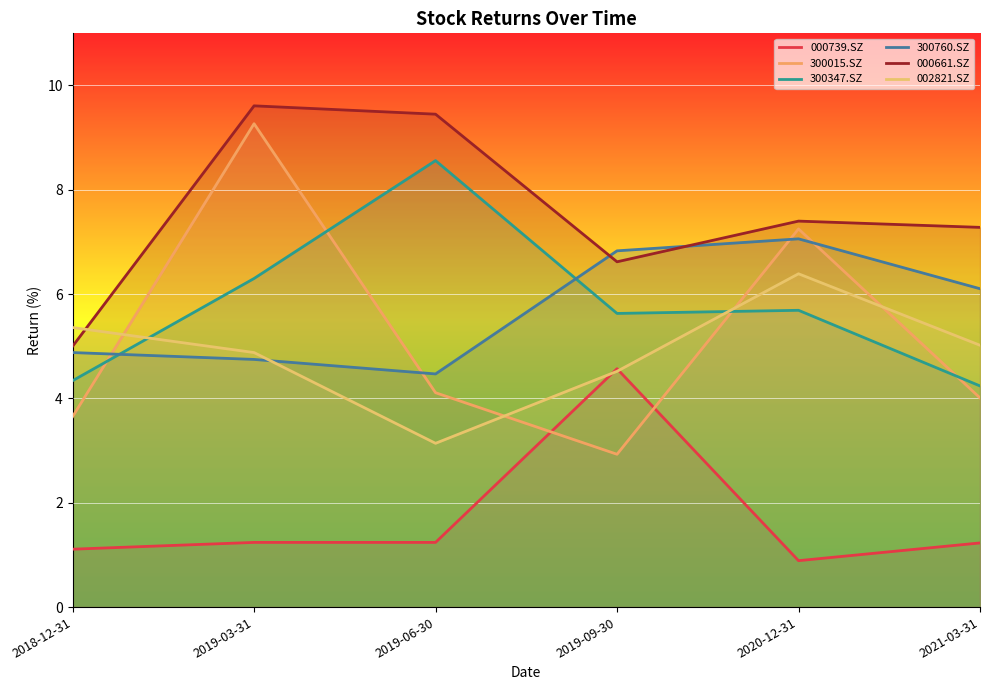

What is the total value across all series at 2018-12-31?

24.3